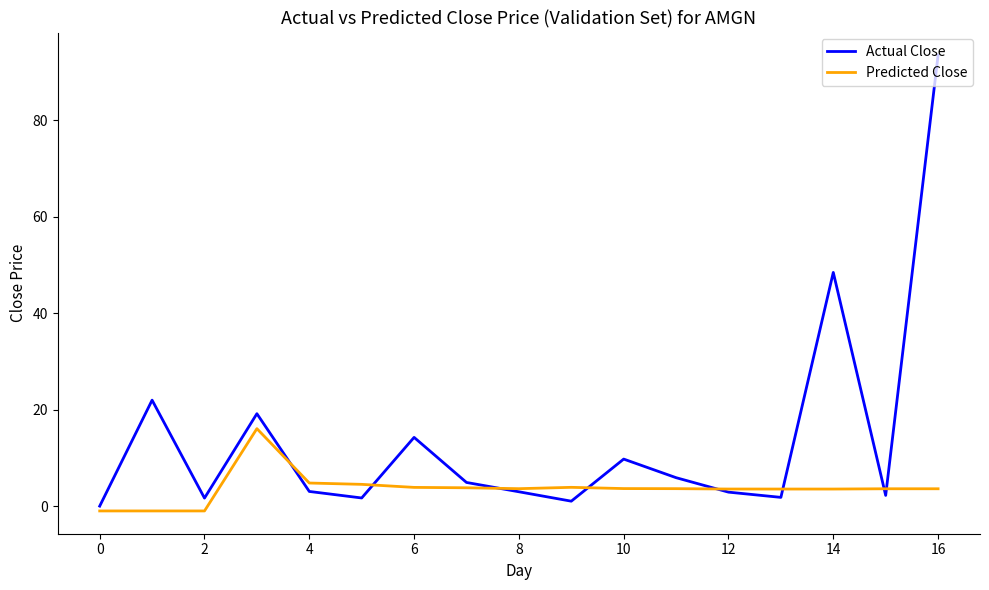

What is the maximum value shown in the chart?

93.4